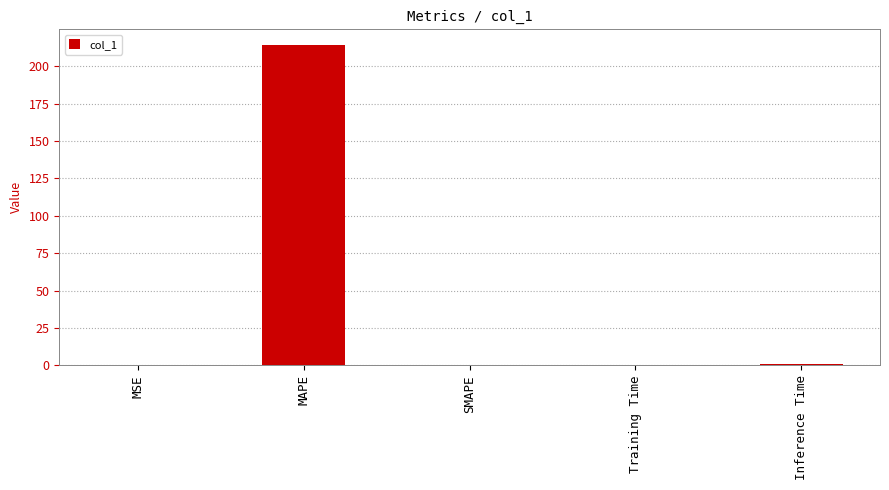

True or false: the data shows 214.1 at MAPE.

True